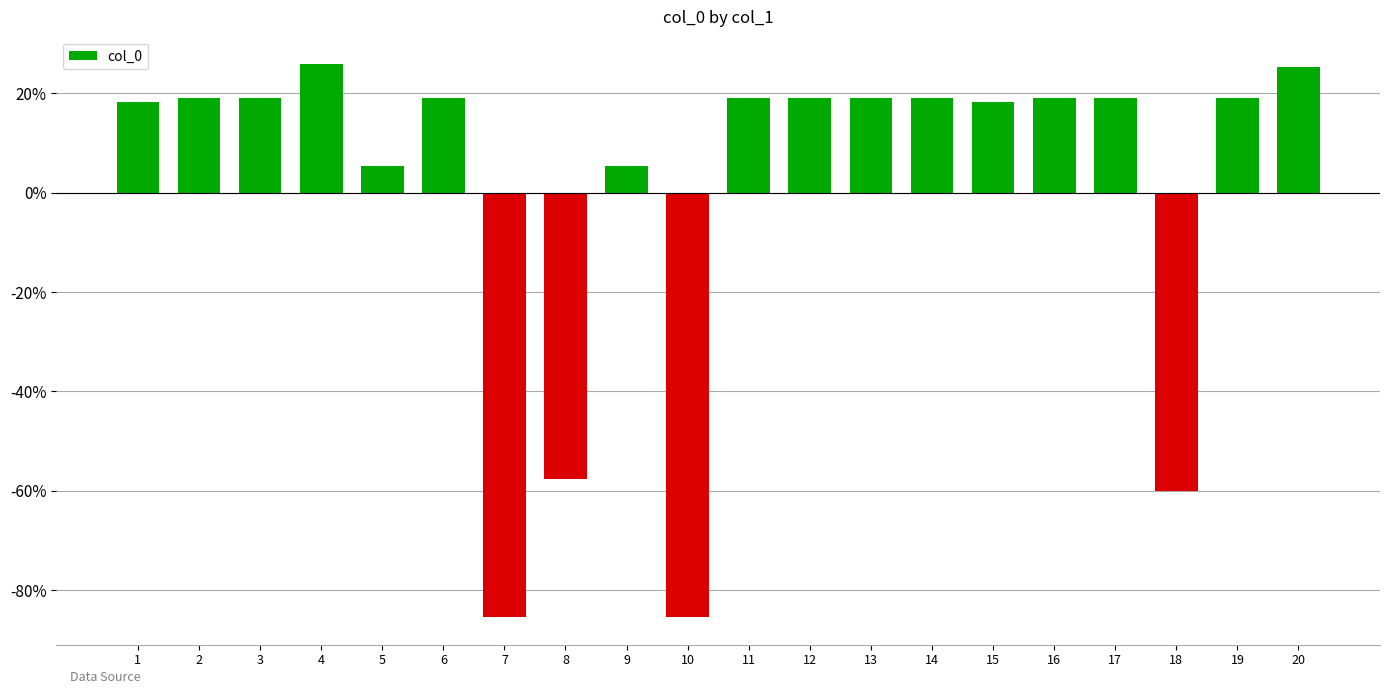

List the labels in order of value, largest first.

4, 20, 13, 6, 17, 19, 2, 12, 11, 14, 16, 3, 1, 15, 5, 9, 8, 18, 7, 10